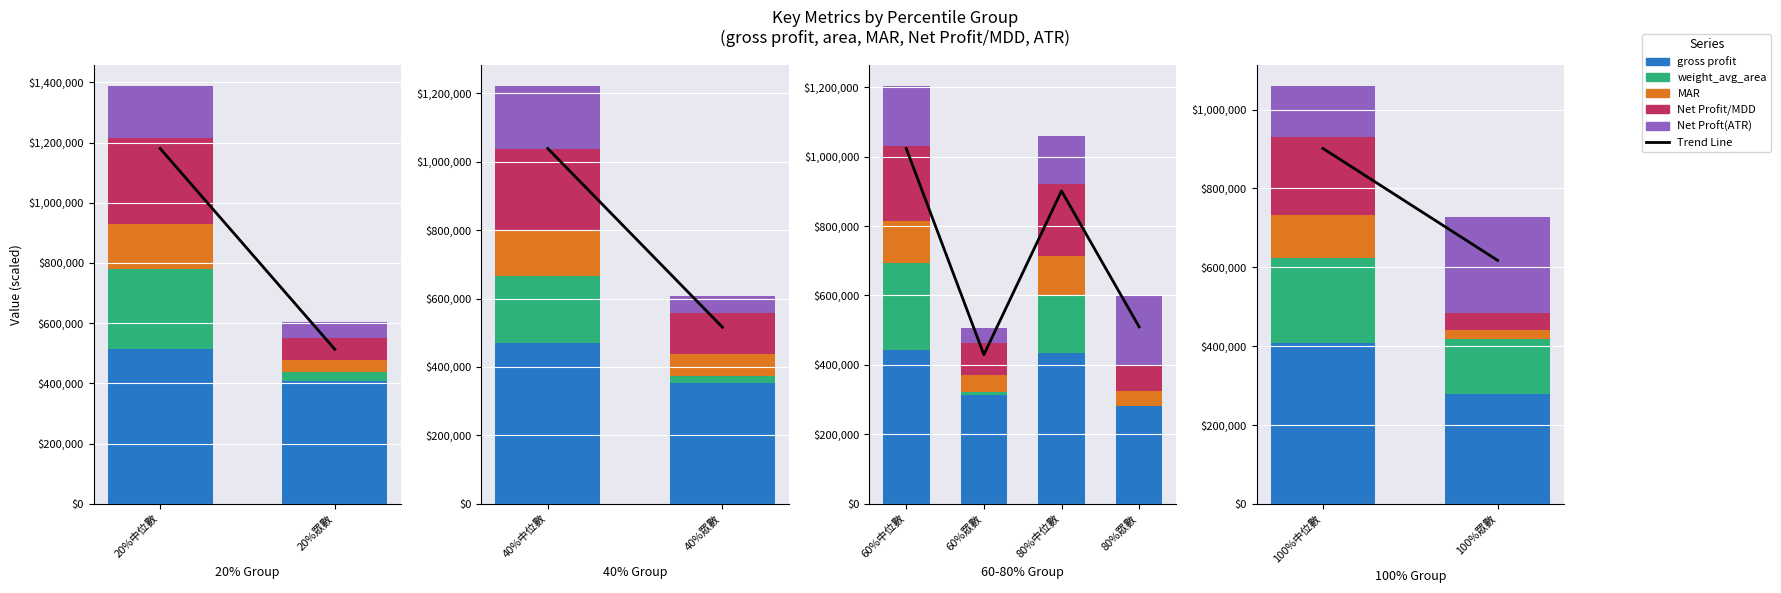

What are all the series names shown in the legend?

Trend Line, gross profit, weight_avg_area, MAR, Net Profit/MDD, Net Proft(ATR)